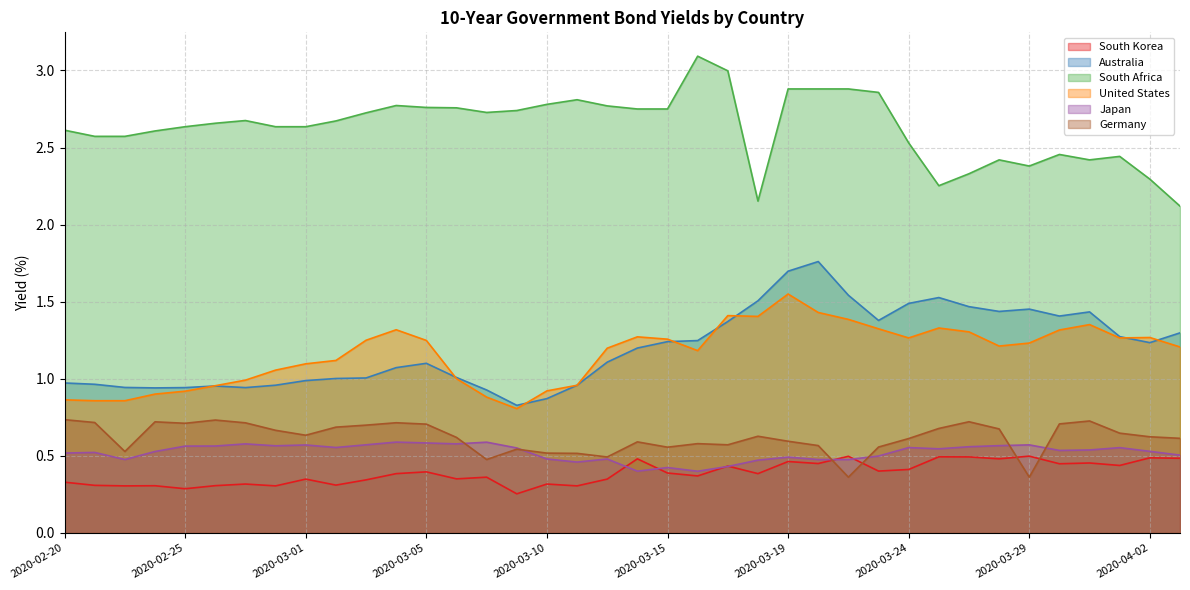

What is the value of the South Africa point at the 17th from the left?

2.8